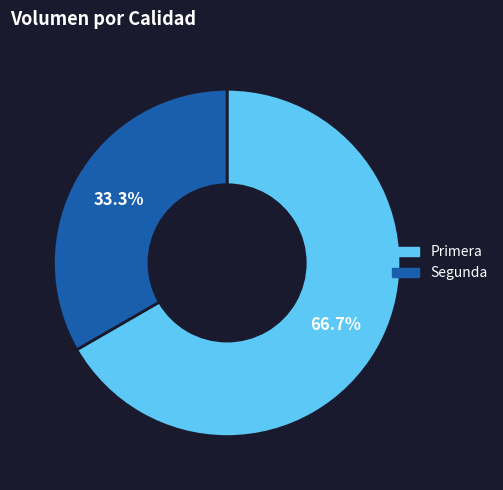

Approximately how many times larger is the value at Primera compared to Segunda?

2.0